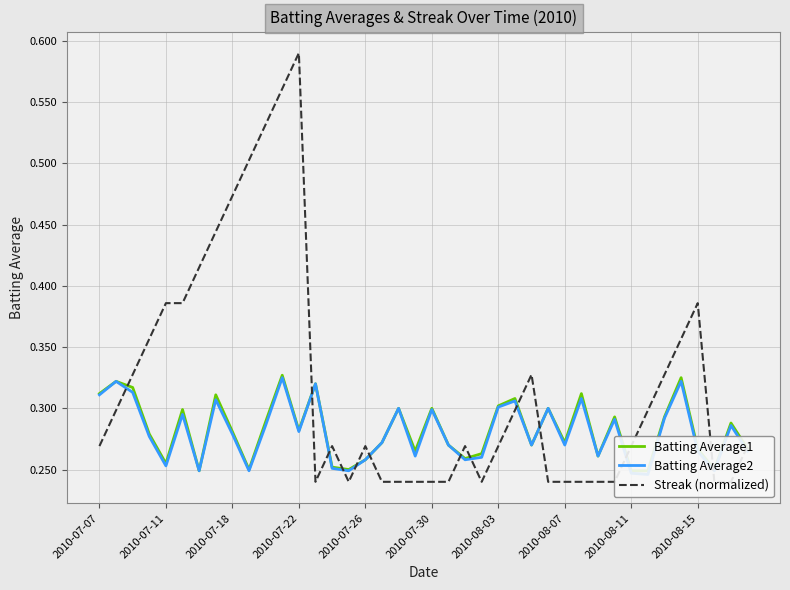

At how many categories does at least one series exceed 0?

40